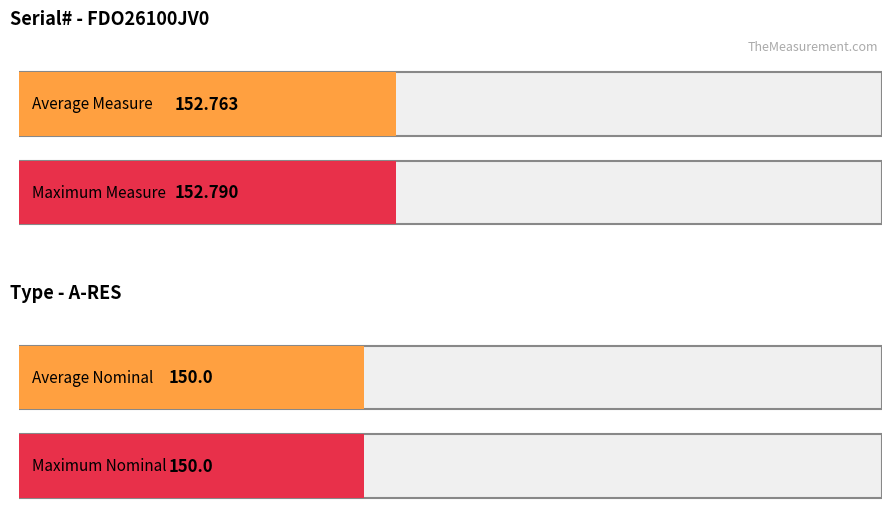

Rank the series by their average value, from lowest to highest.

Nominal, Measure